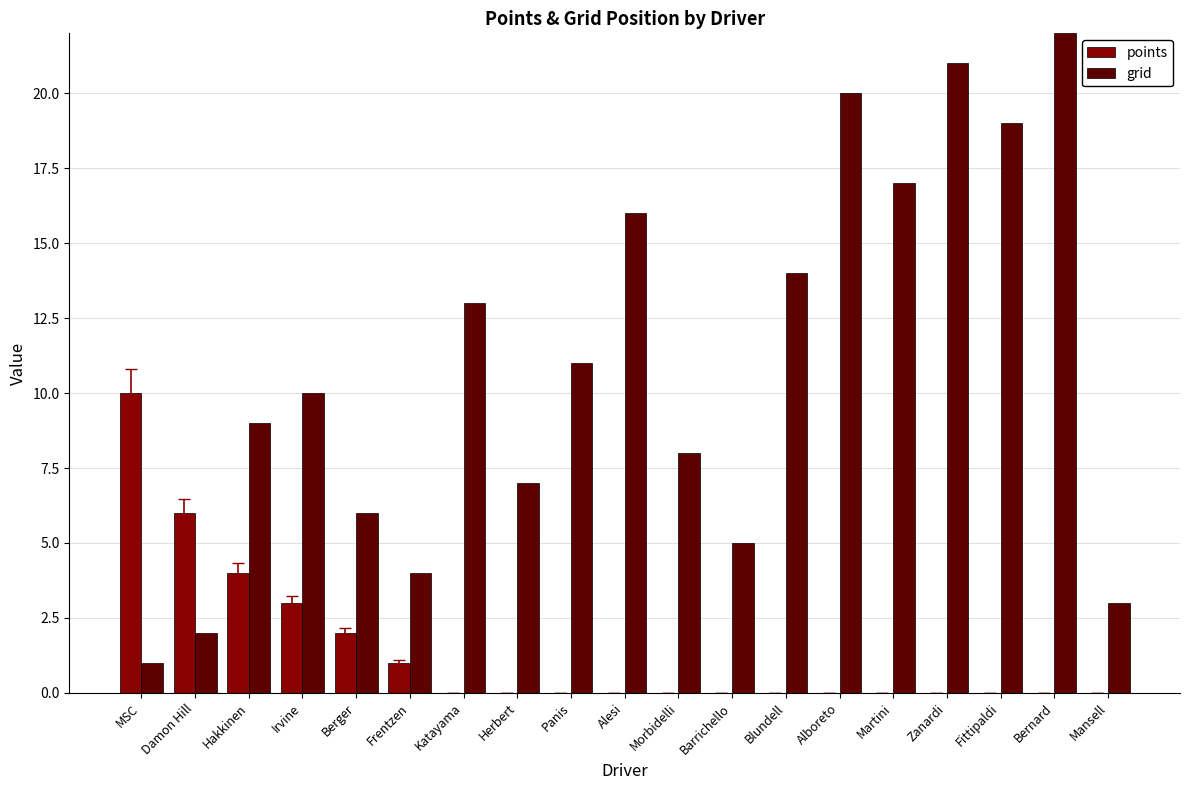

How many groups of bars are there?

19